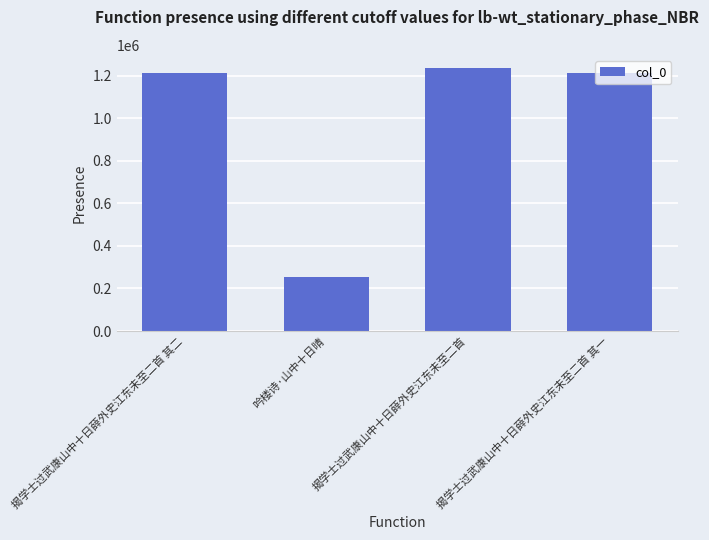

Is it true that the value at 揭学士过武康山中十日薛外史江东未至二首 其一 is 492737?

False